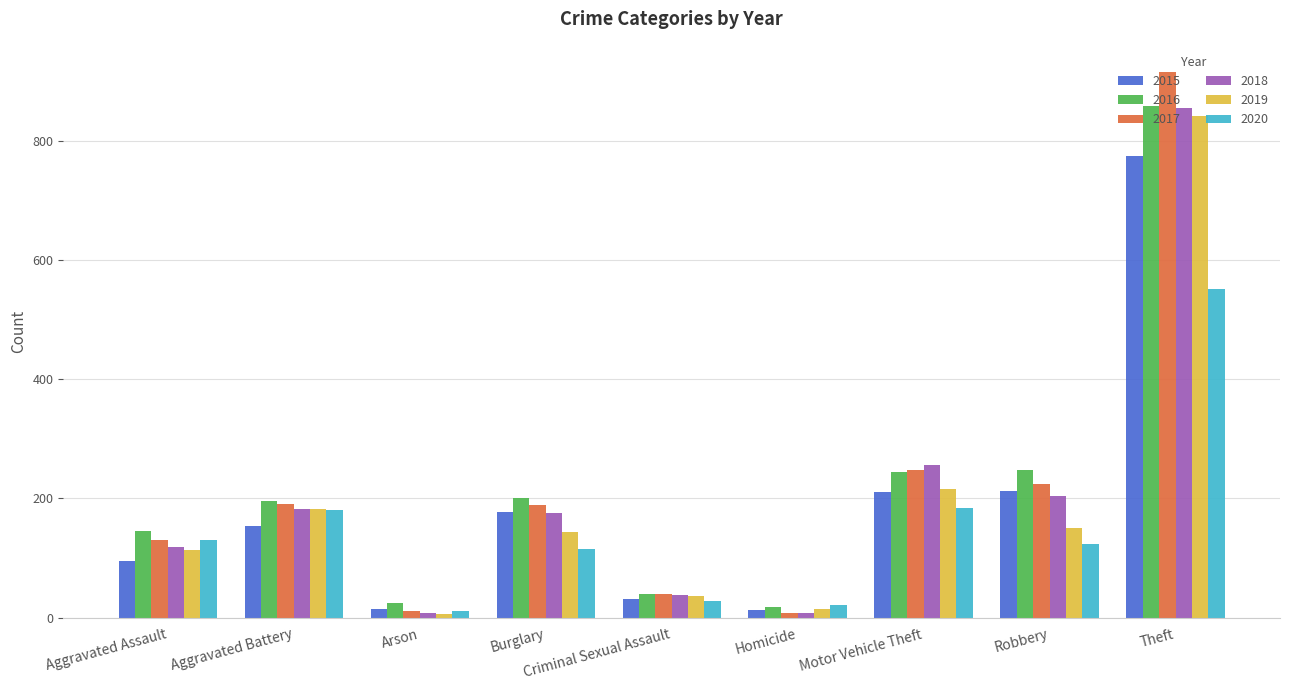

At which category is the sum across all series the highest?

Theft